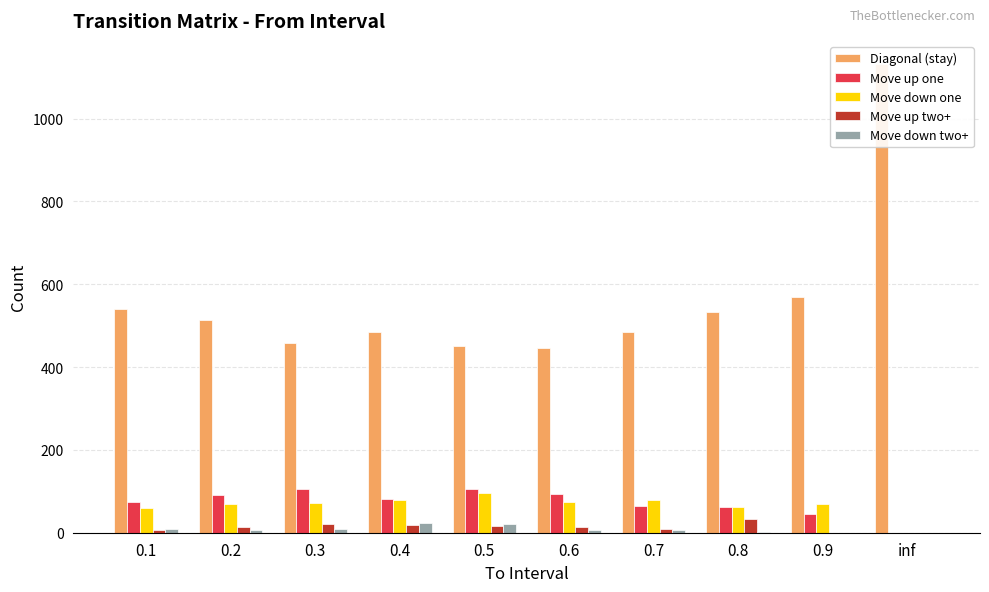

Reading right to left, list all the values displayed in this chart.

Diagonal (stay): 1131	568	533	484	446	450	484	457	514	541
Move up one: 0	45	61	65	94	106	82	106	92	74
Move down one: 0	69	61	78	73	97	80	72	70	60
Move up two+: 0	0	34	9	14	17	18	21	15	7
Move down two+: 0	0	2	6	7	21	24	8	6	8